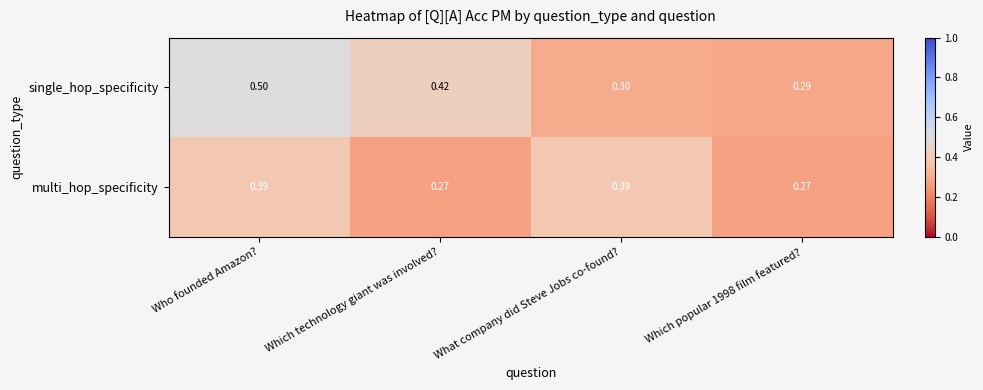

List the series in order of their overall mean, lowest first.

multi_hop_specificity, single_hop_specificity